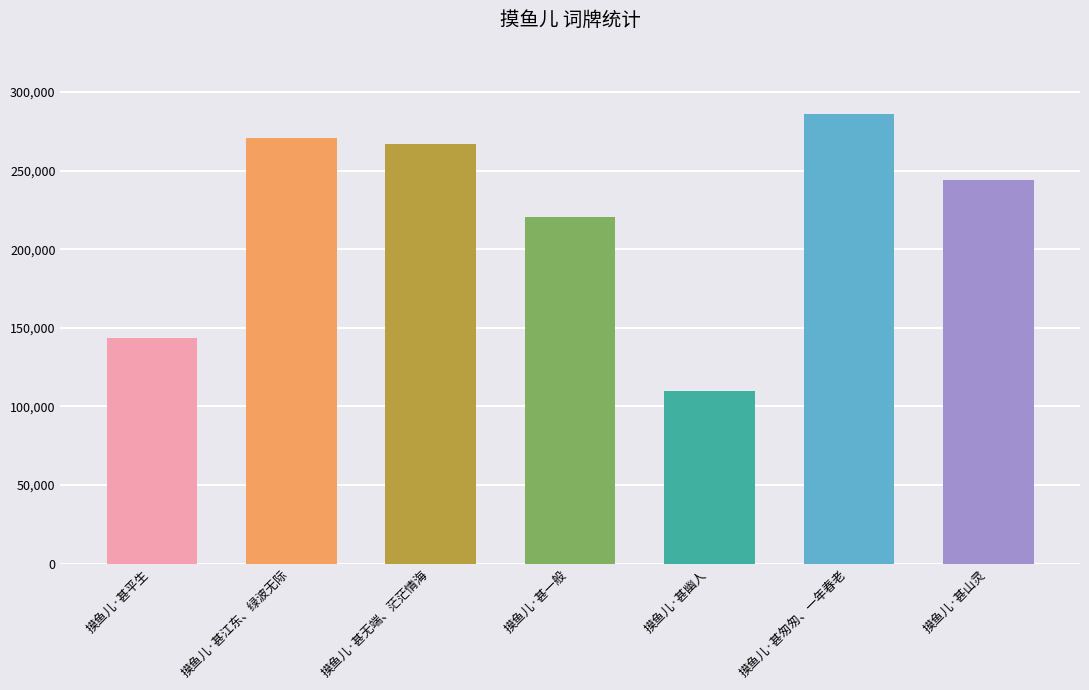

The value at 摸鱼儿·甚幽人 is 109715. True or false?

True